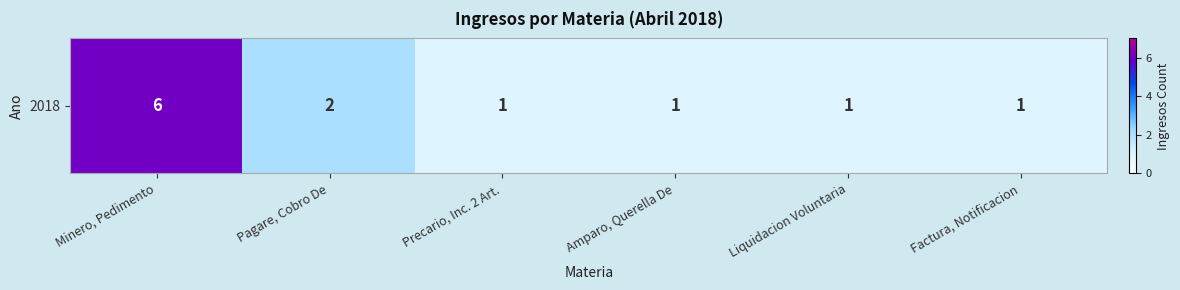

Reading left to right, extract all data points from this chart.

Minero, Pedimento=6	Pagare, Cobro De=2	Precario, Inc. 2 Art.=1	Amparo, Querella De=1	Liquidacion Voluntaria=1	Factura, Notificacion=1